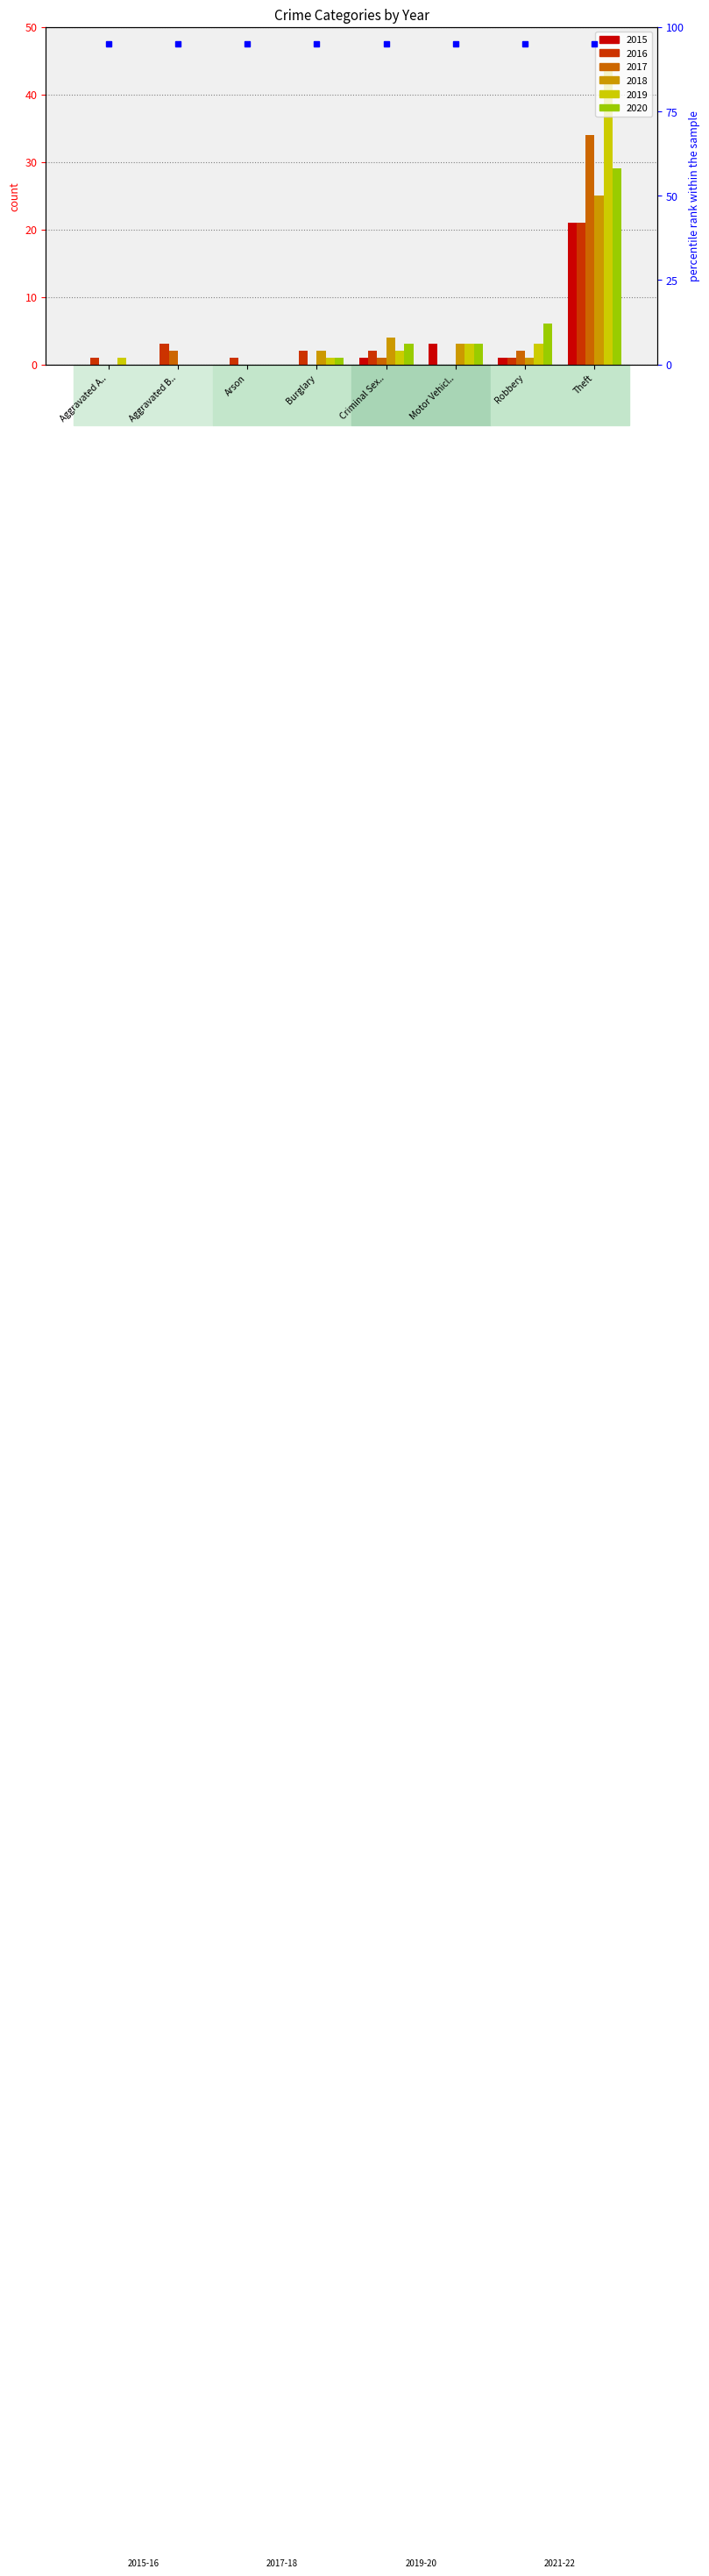

Is it true that 2019 equals 2 at Criminal Sex..?

True